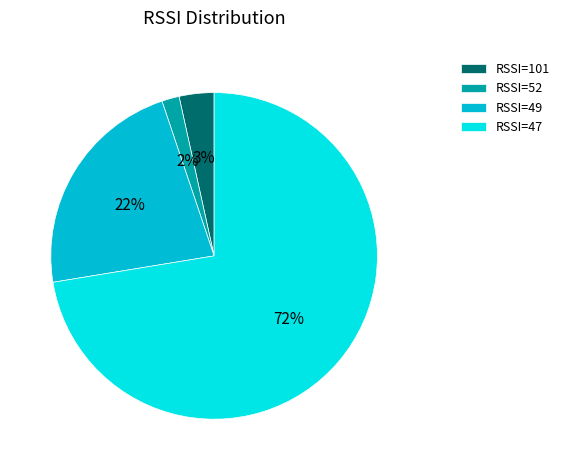

Which category has the biggest portion of the pie?

RSSI=47